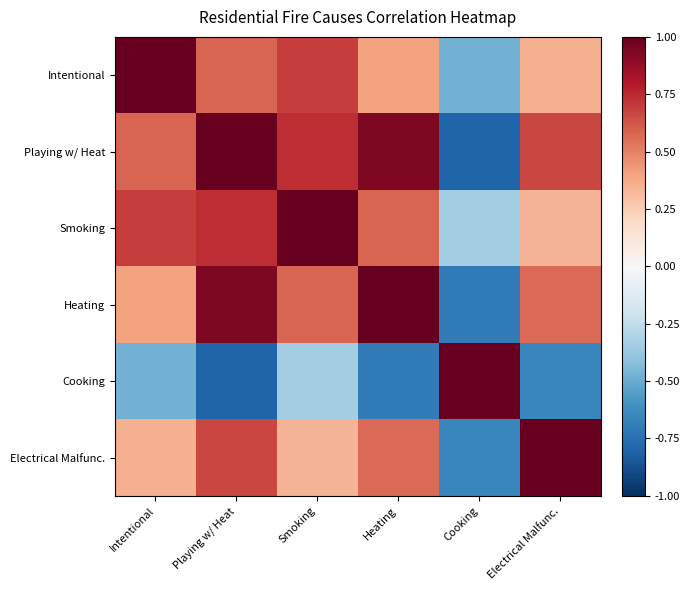

How many data points does each series have?

6